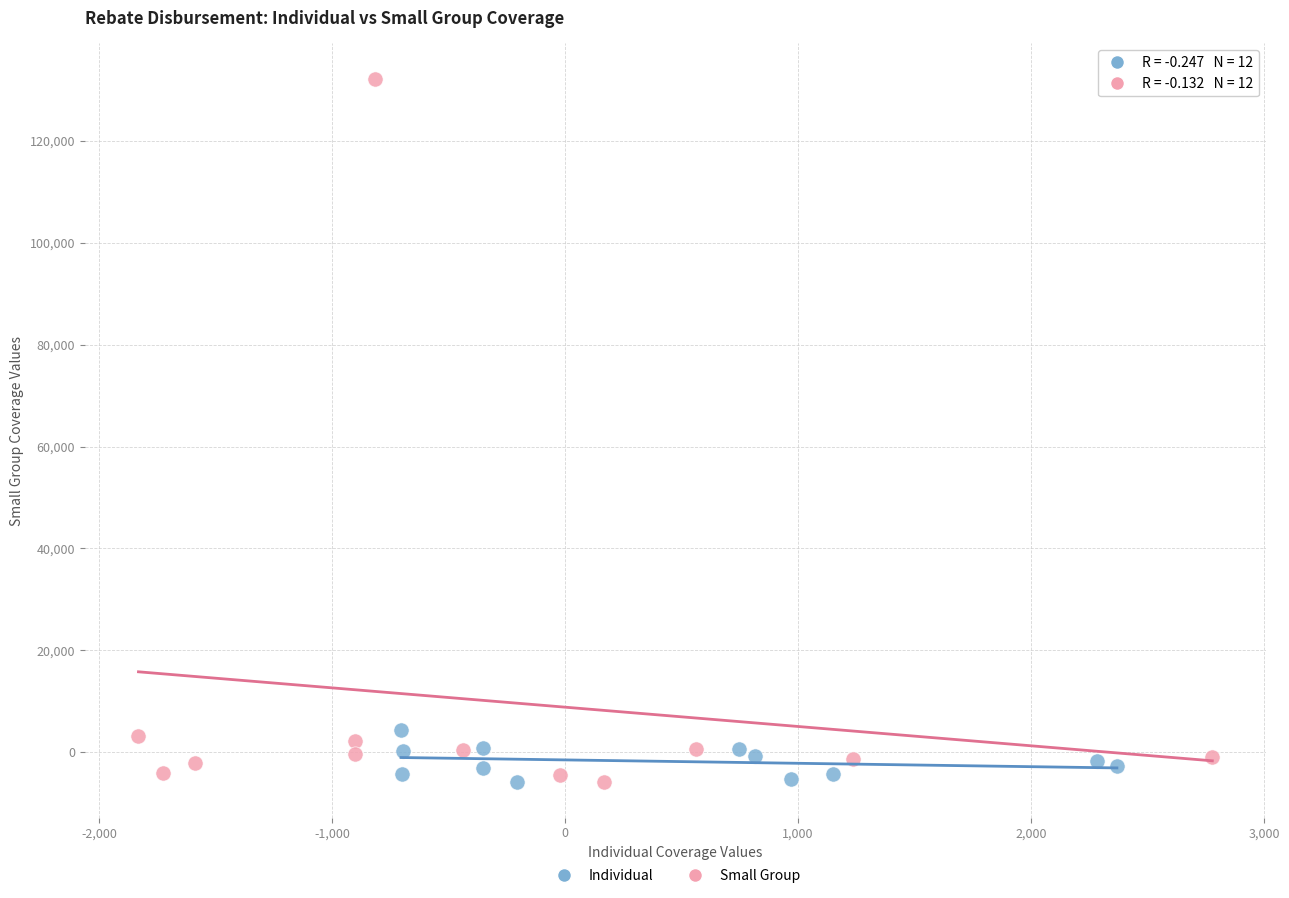

Which series reaches the maximum Y coordinate?

Small Group